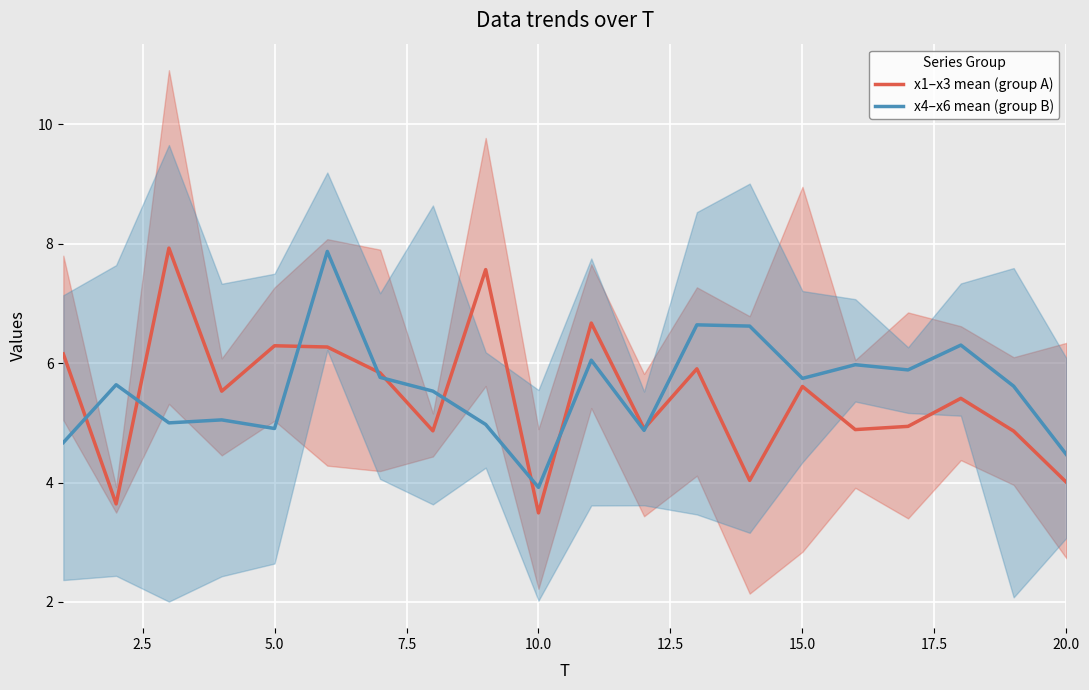

Which category has the lowest value in the x4–x6 mean (group B) series?

10.0